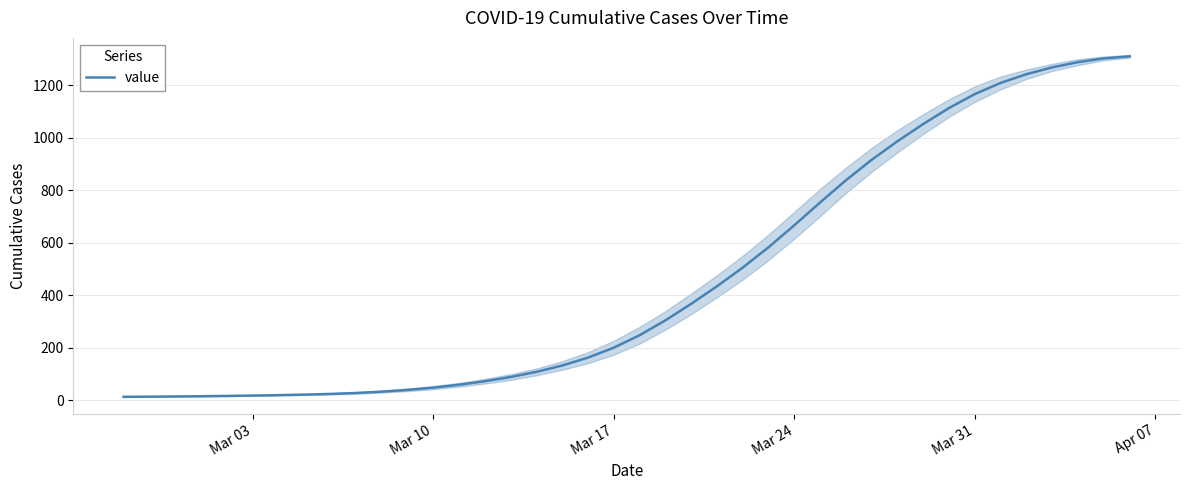

Reading right to left, transcribe all the data shown in this chart.

1309.3	1301.5	1287.2	1267.4	1241.5	1208.3	1165.9	1112.9	1052.0	986.4	915.7	837.7	753.3	666.6	582.9	505.5	434.4	367.5	304.6	248.0	200.7	162.8	132.8	108.7	89.2	73.1	59.7	48.8	40.1	33.4	28.4	24.8	22.2	20.2	18.6	17.2	16.1	15.2	14.3	13.8